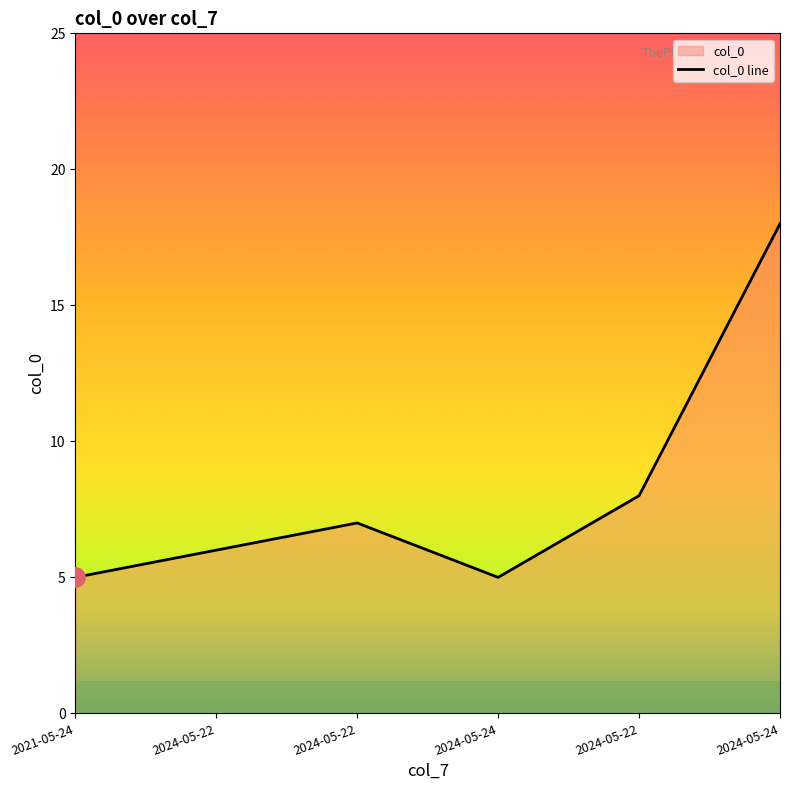

What is the greatest value displayed?

18